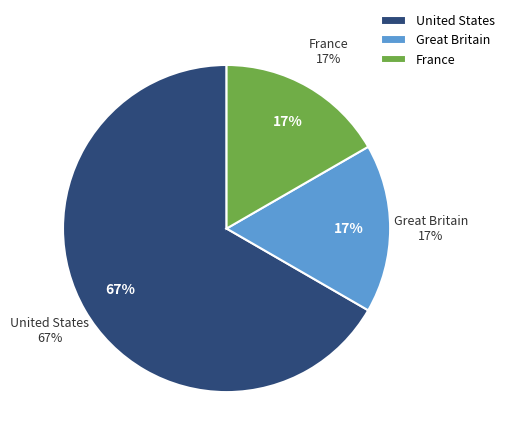

Count the number of slices in the pie.

3